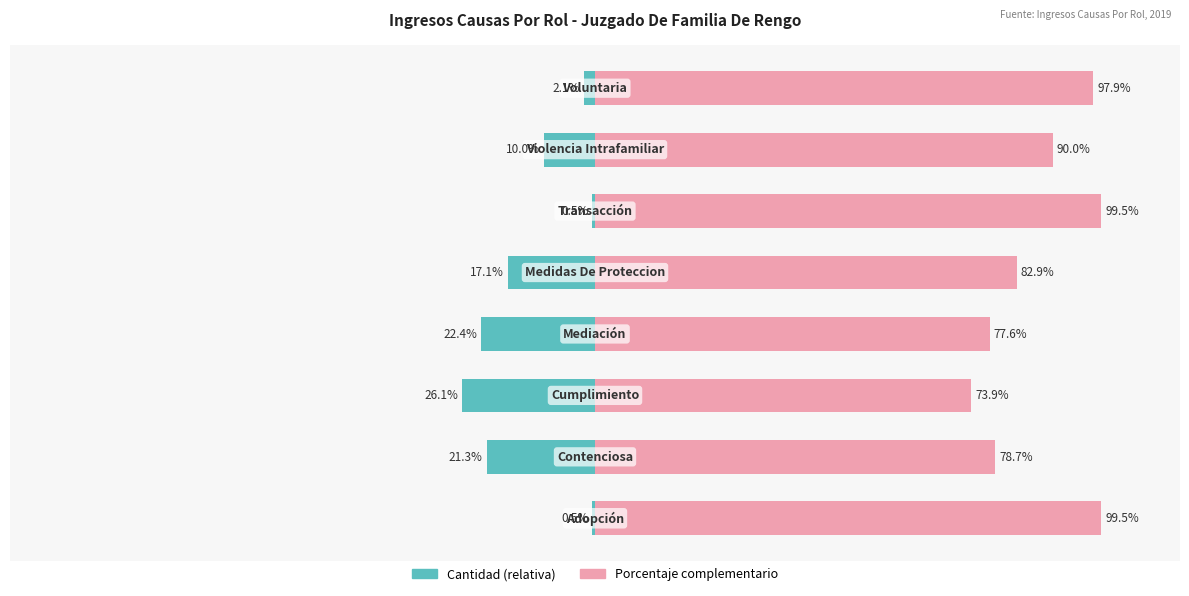

What is the maximum value shown in the chart?

99.5